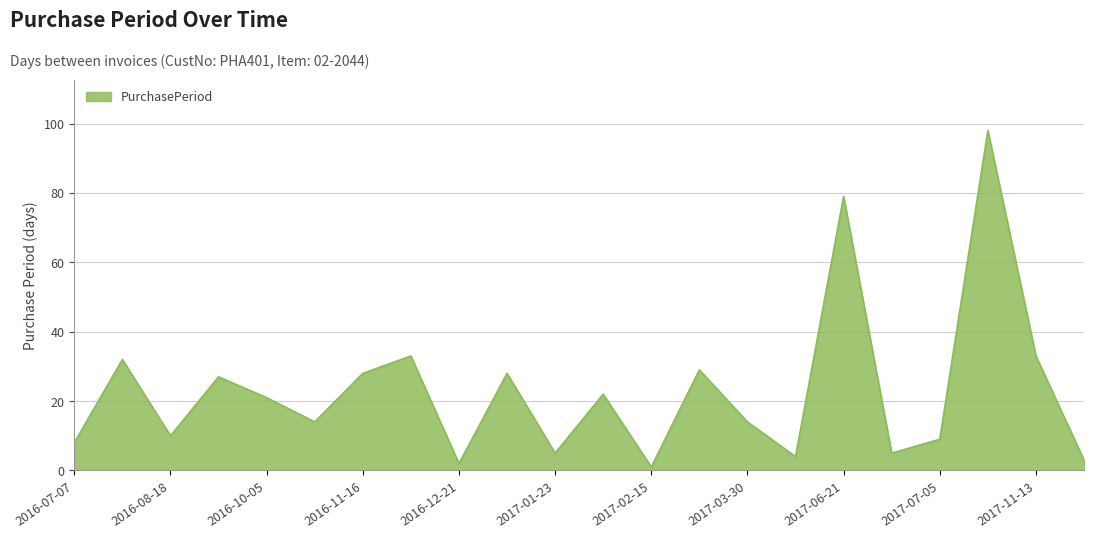

What is the maximum value shown in the chart?

98